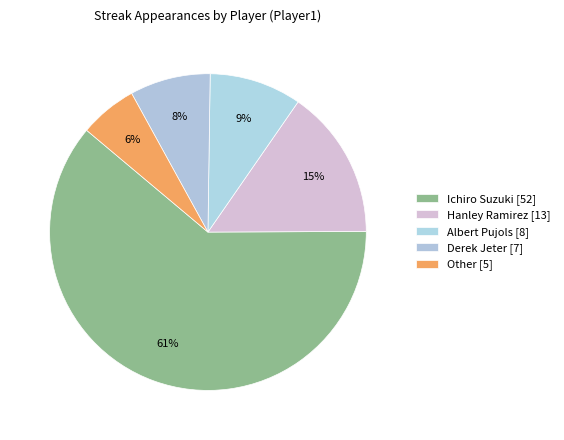

Is it true that Ichiro Suzuki is 51% of the pie?

False